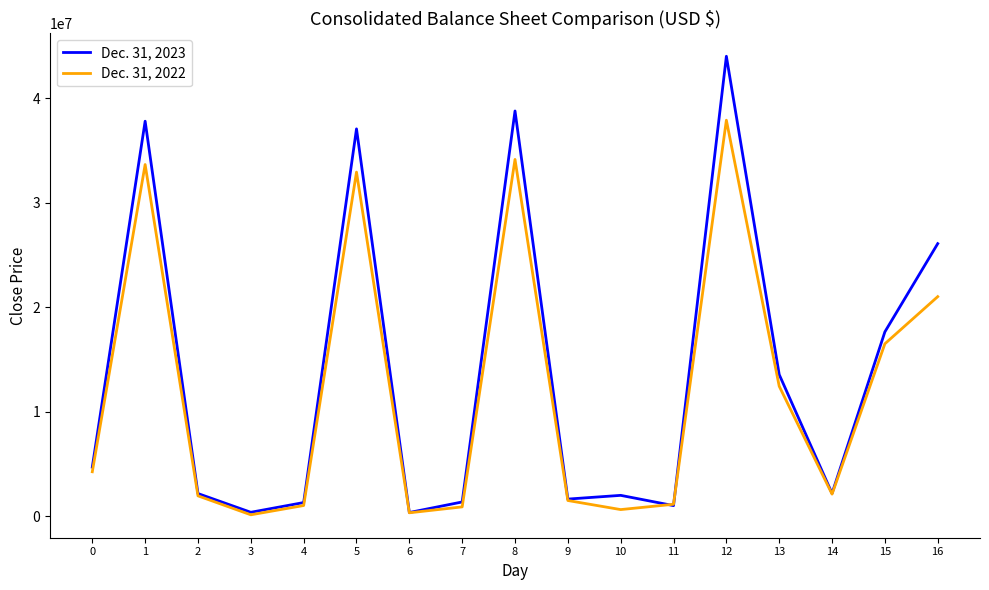

Which series ends up on top after the final intersection of Dec. 31, 2022 and Dec. 31, 2023?

Dec. 31, 2023